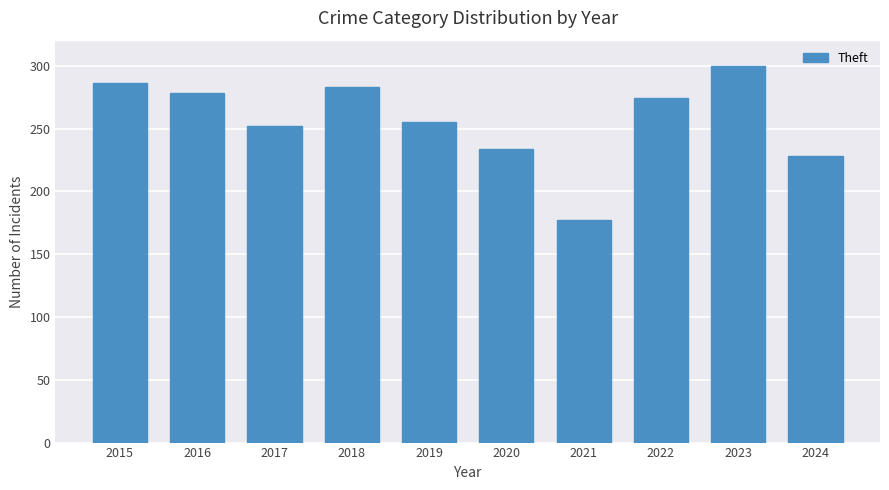

The value at 2016 is 192. True or false?

False